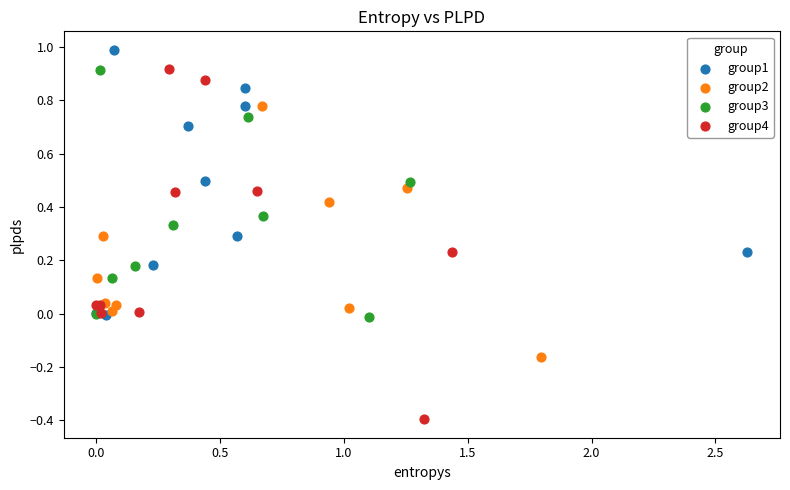

Which series has the largest Y range (max minus min)?

group4